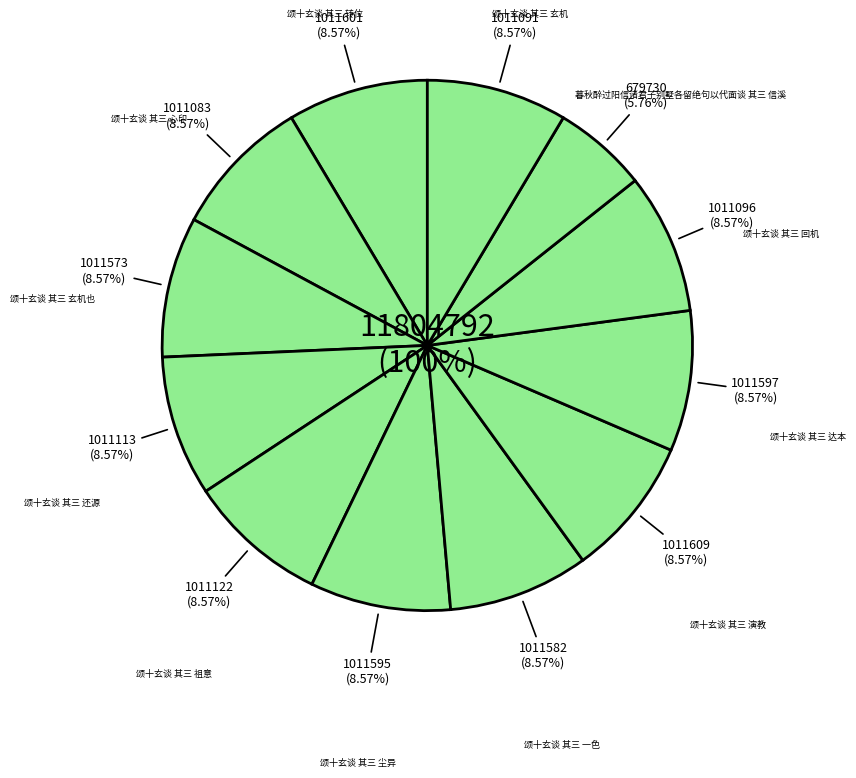

Does any single category account for the majority?

No